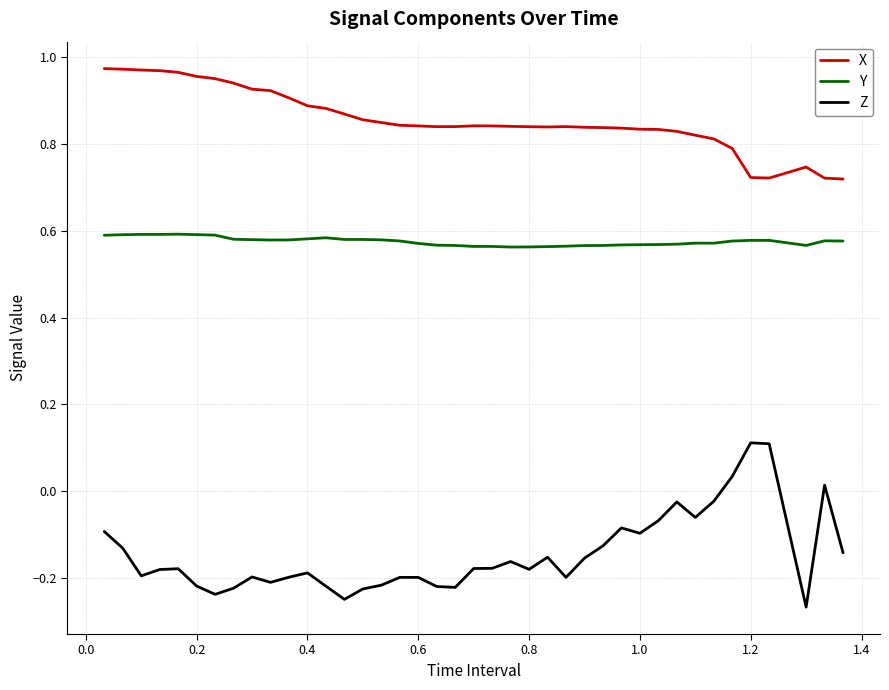

Rank the series by their maximum value, from highest to lowest.

X, Y, Z